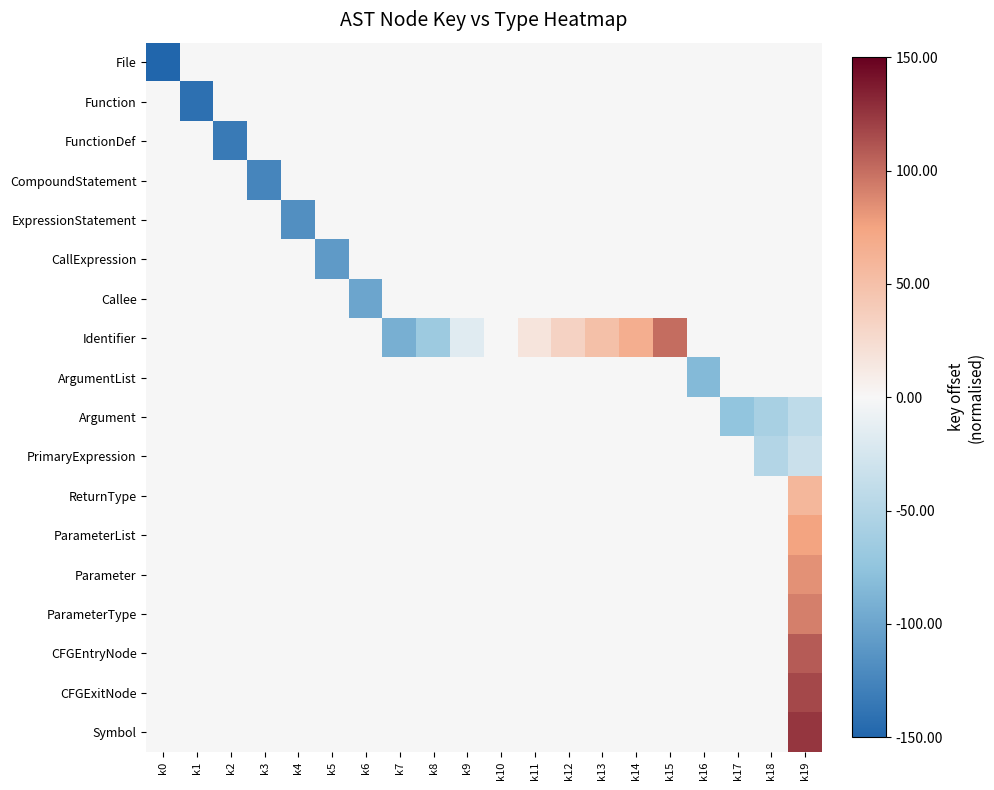

What is the smallest value displayed?

-150.0